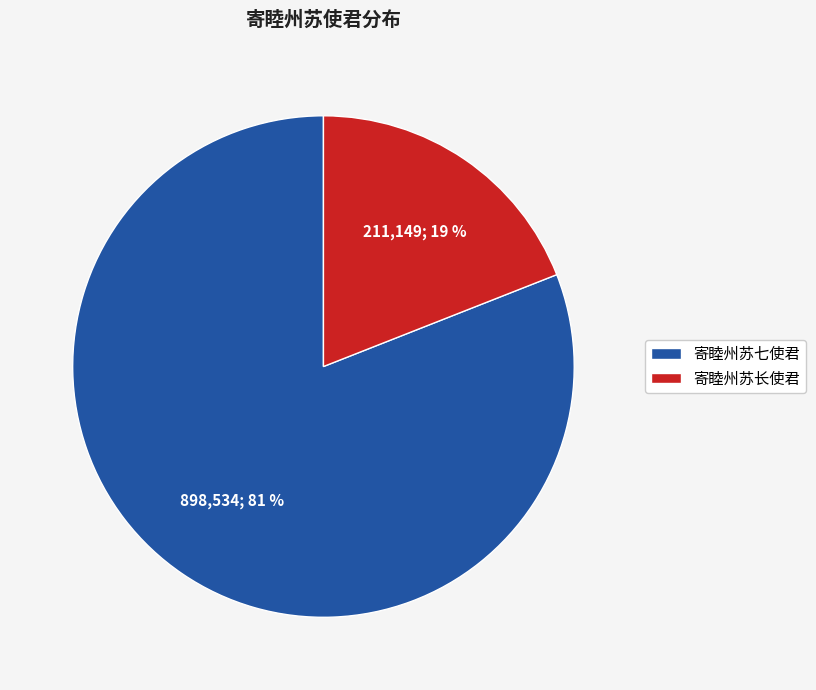

Is the sum of 寄睦州苏长使君 and 寄睦州苏七使君 greater than half?

Yes